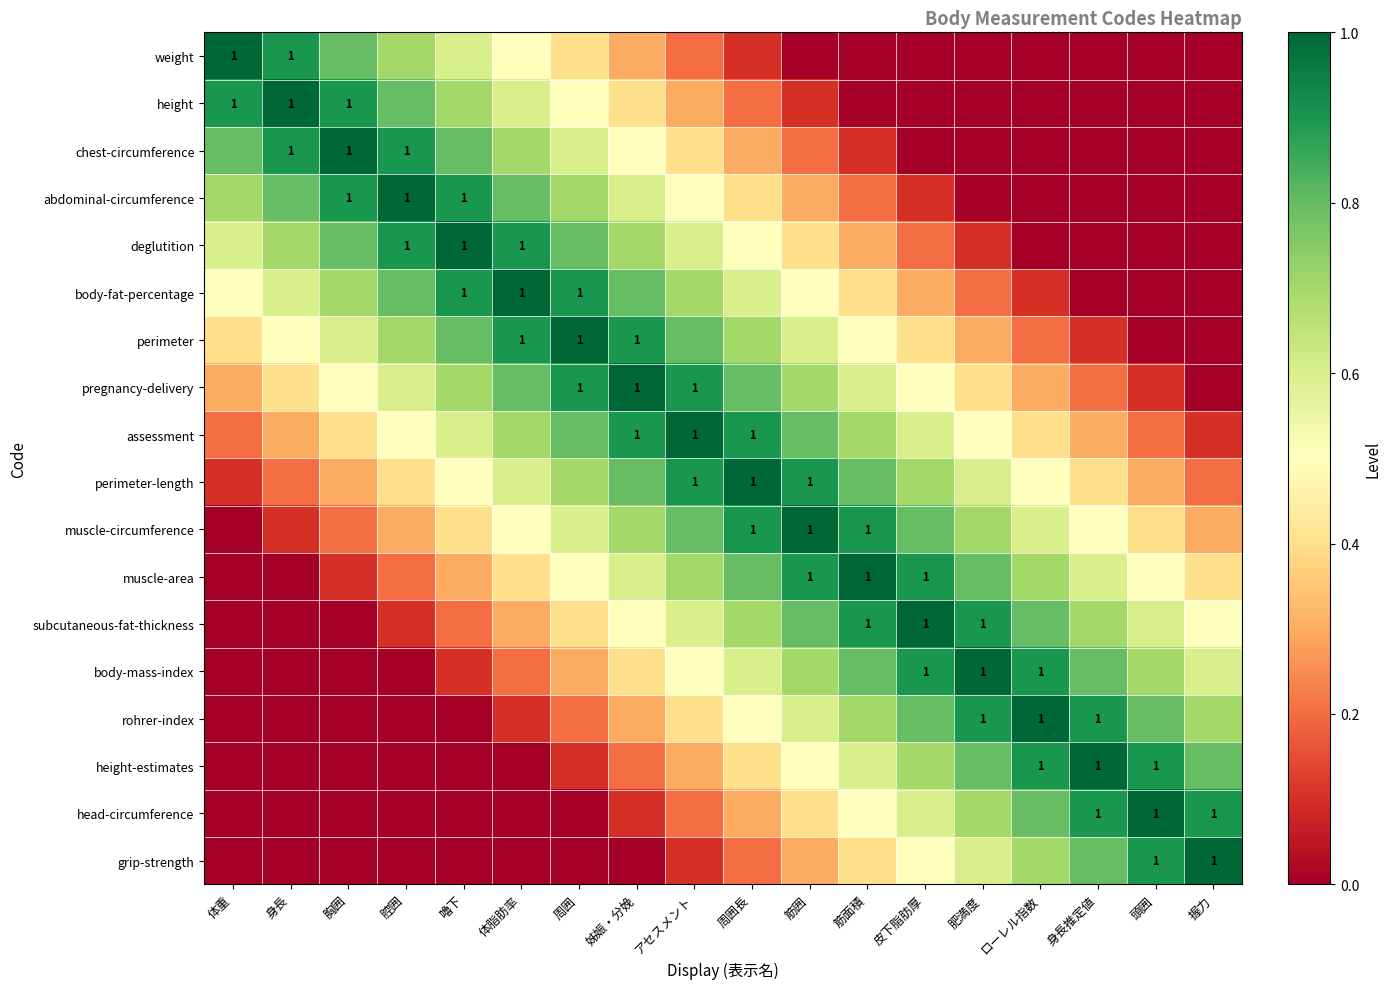

How many data points in chest-circumference are above 0?

12